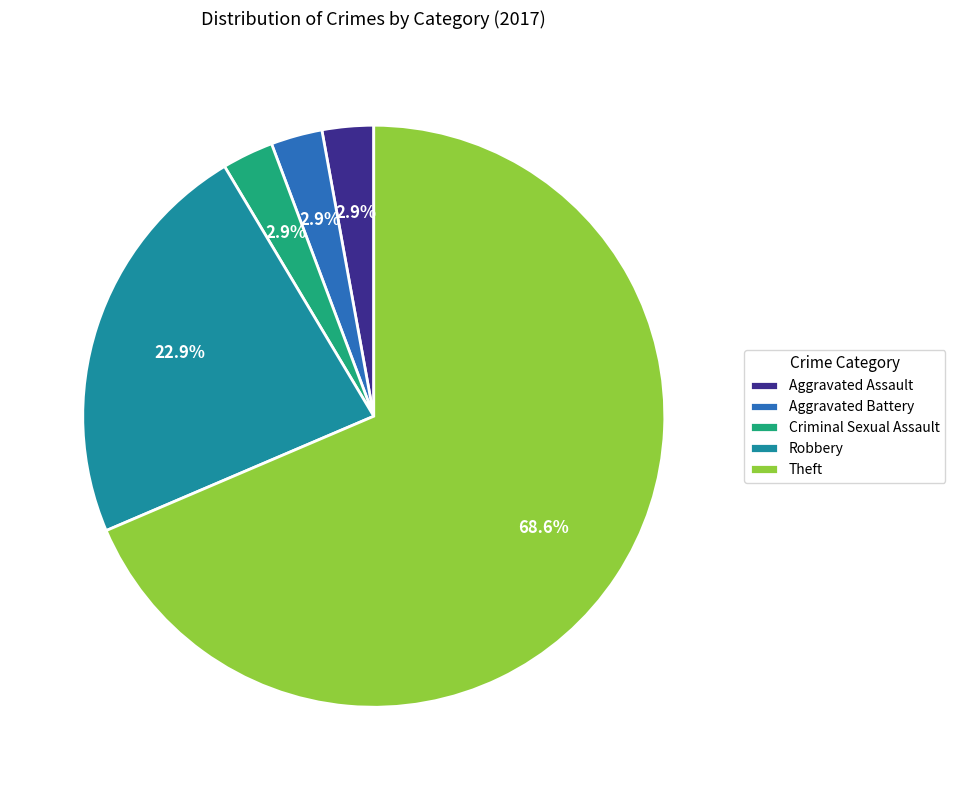

To the nearest percent, what is the average slice percentage?

20%